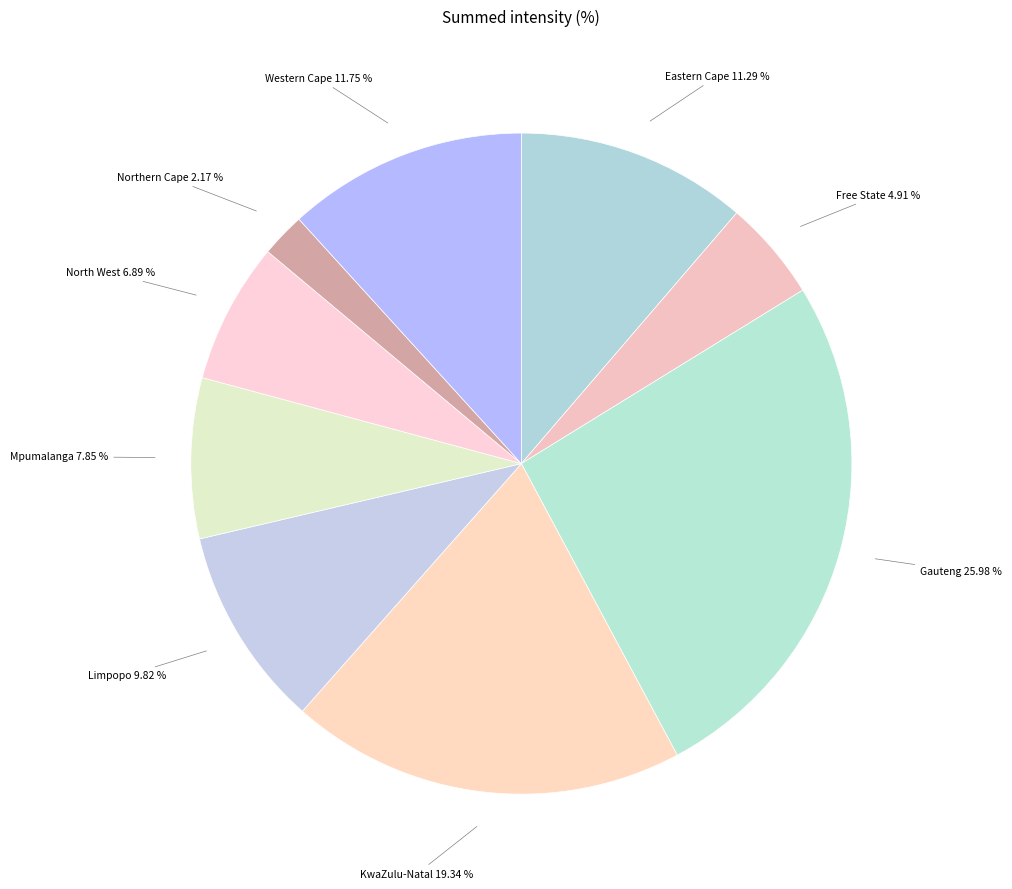

Count the number of slices in the pie.

9